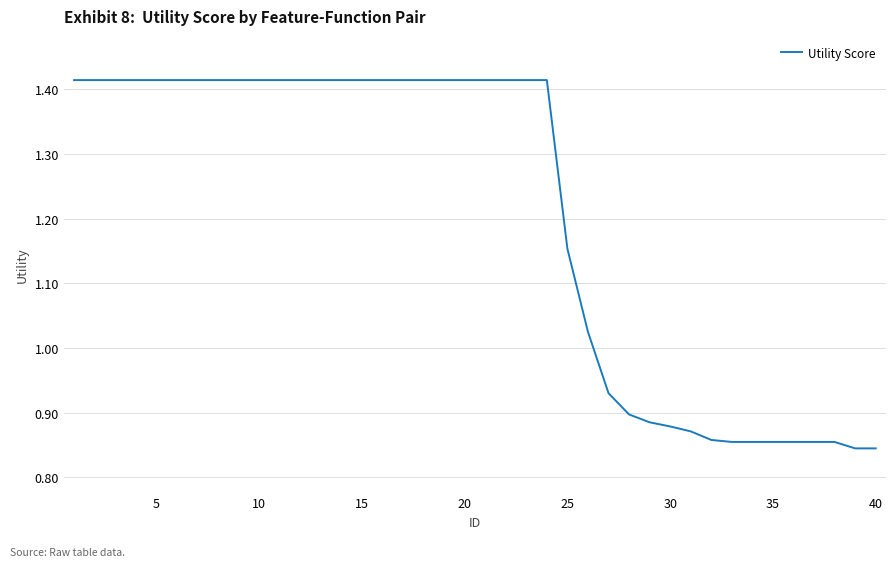

What is the difference between the maximum and minimum values?

0.6